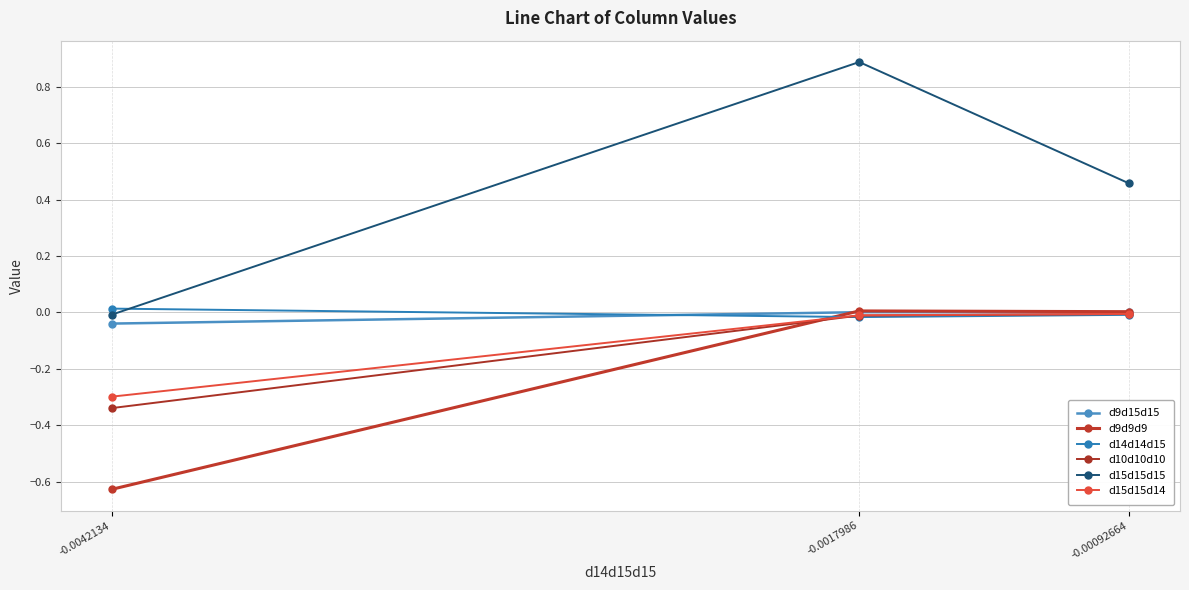

What position from the right is -0.0042134?

3